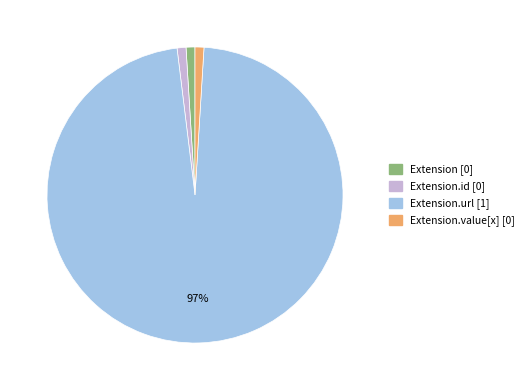

Count the number of slices in the pie.

4